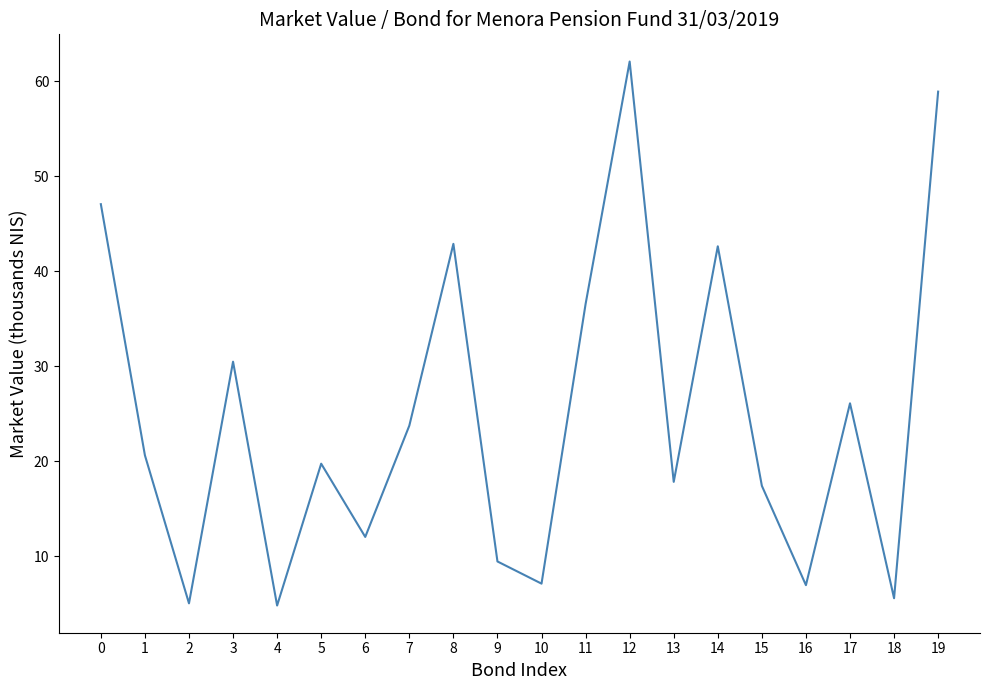

How many interior local valleys (lower than both neighbors) does the data have?

7